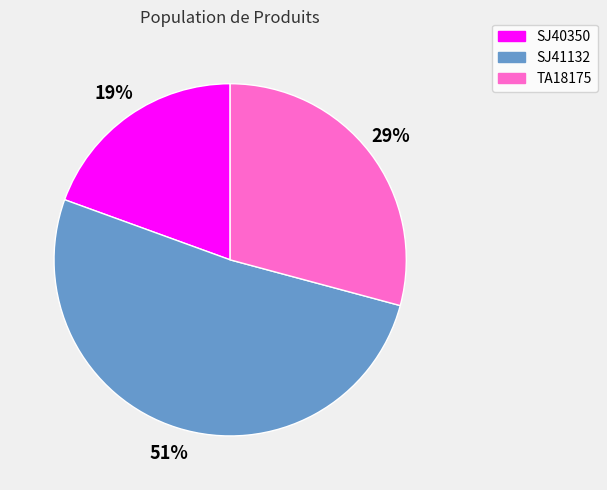

Is TA18175 the majority of the pie?

No